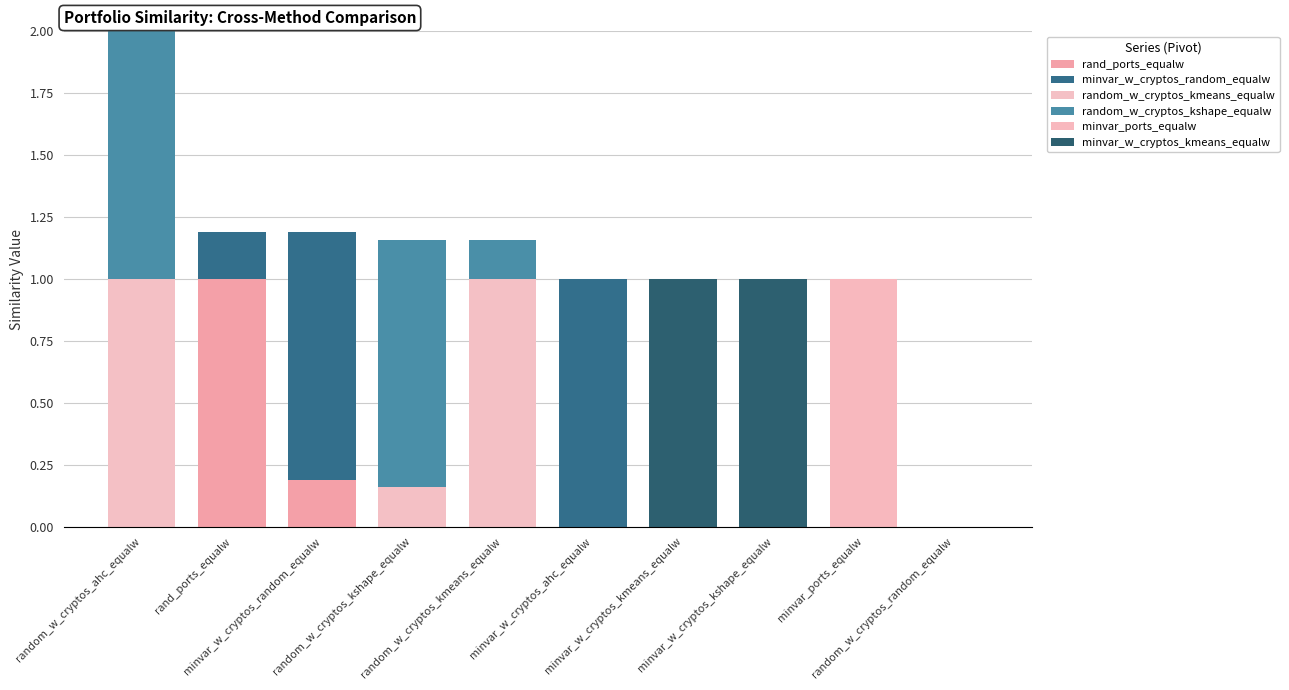

How many categories are shown in the chart?

10